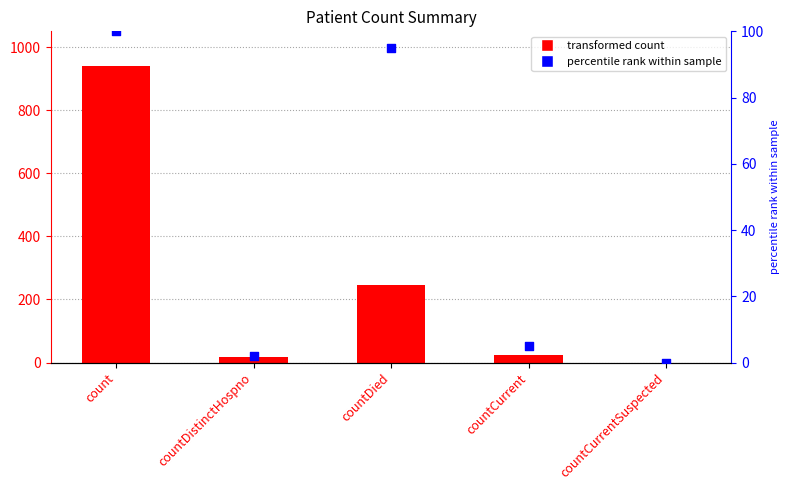

Which series contains the highest Y value?

values